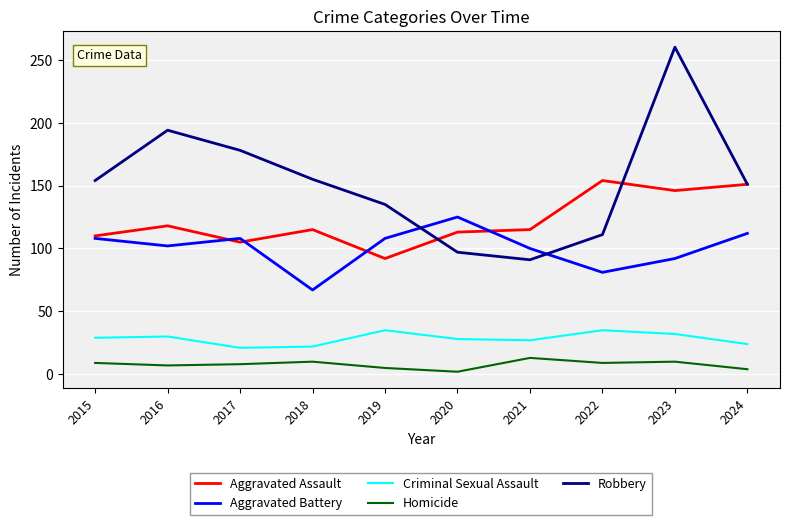

Rank the series at 2018 from lowest to highest value.

Homicide, Criminal Sexual Assault, Aggravated Battery, Aggravated Assault, Robbery